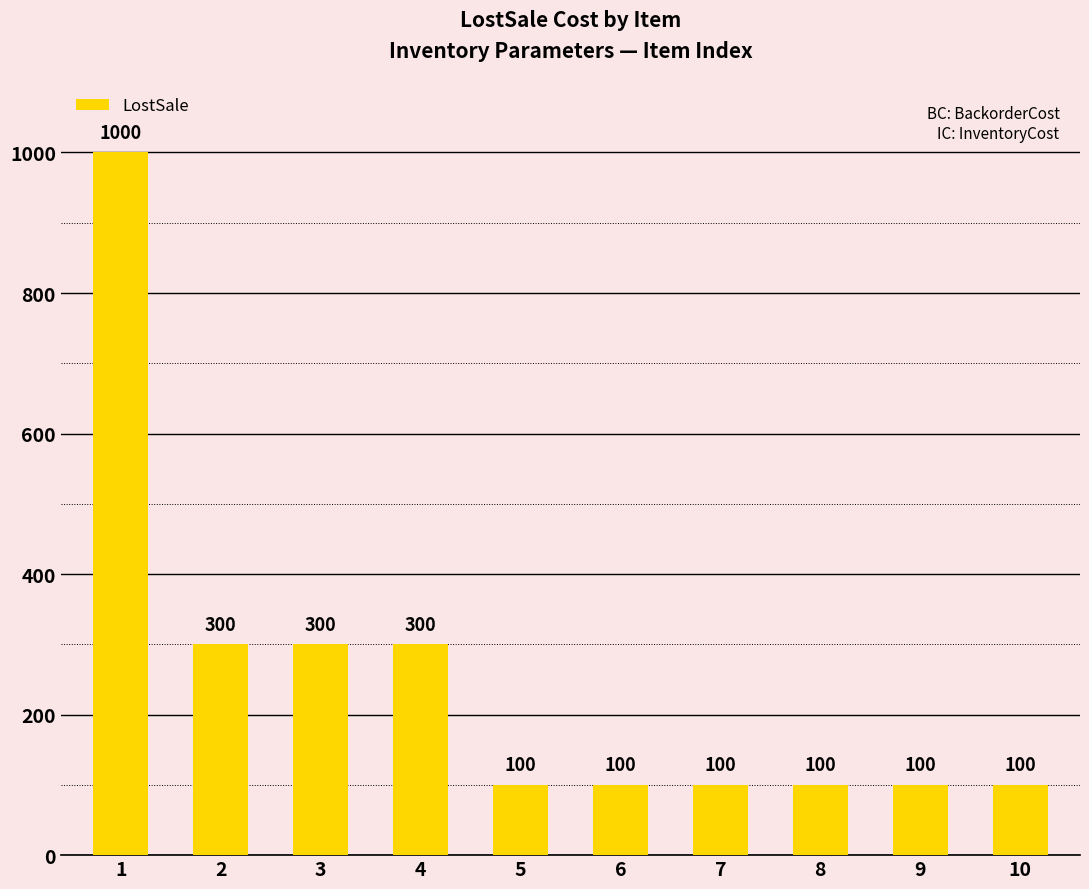

The value at 7 is 139. True or false?

False